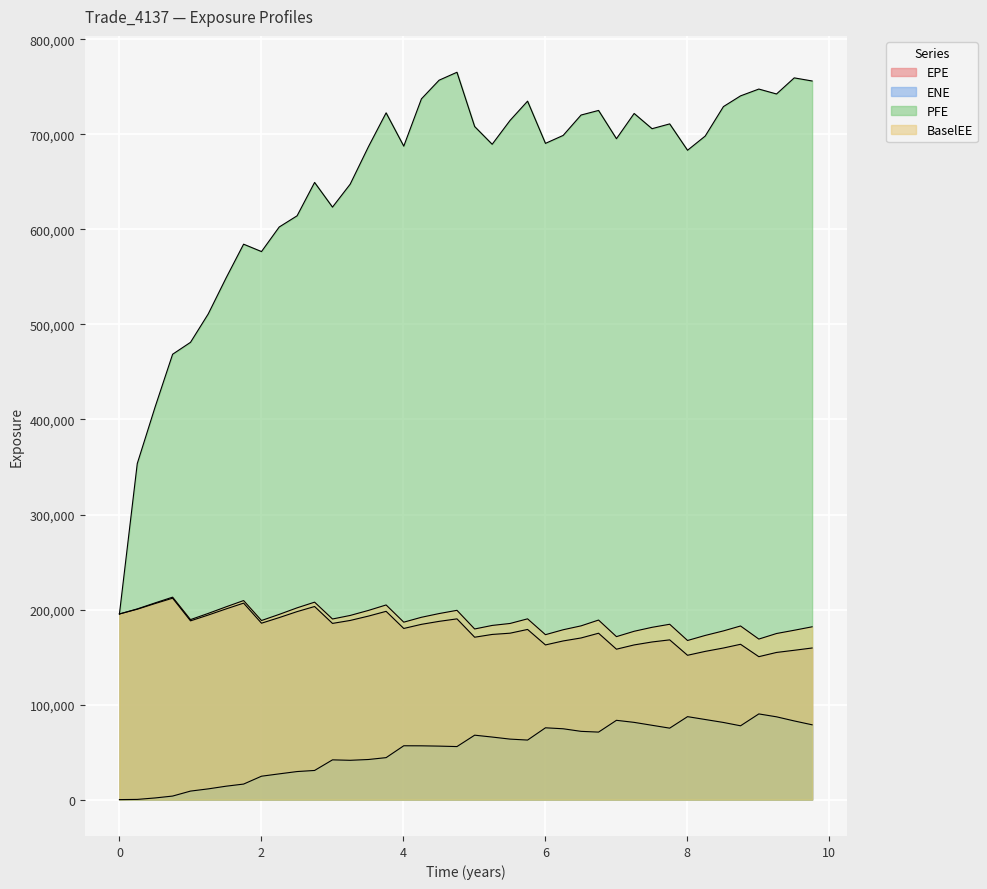

What is the difference between the maximum and second lowest values in the EPE series?

60079.0